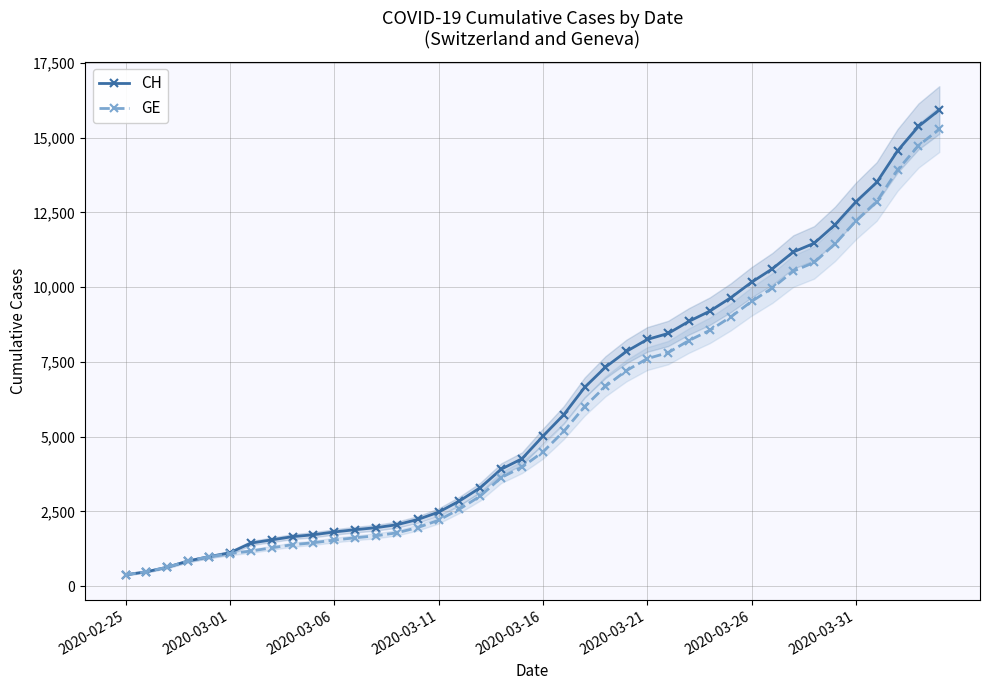

Reading right to left, transcribe all the data shown in this chart.

CH: 15926	15375	14561	13505	12852	12086	11467	11175	10613	10162	9642	9196	8855	8449	8249	7847	7323	6644	5731	5012	4259	3908	3291	2845	2472	2226	2051	1952	1885	1809	1715	1652	1544	1436	1113	981	840	630	479	375
GE: 15284	14733	13919	12863	12210	11444	10825	10533	9971	9520	9000	8554	8213	7807	7607	7205	6681	6002	5174	4485	3978	3627	3010	2574	2201	1955	1780	1681	1614	1538	1447	1384	1278	1171	1083	981	840	630	479	375